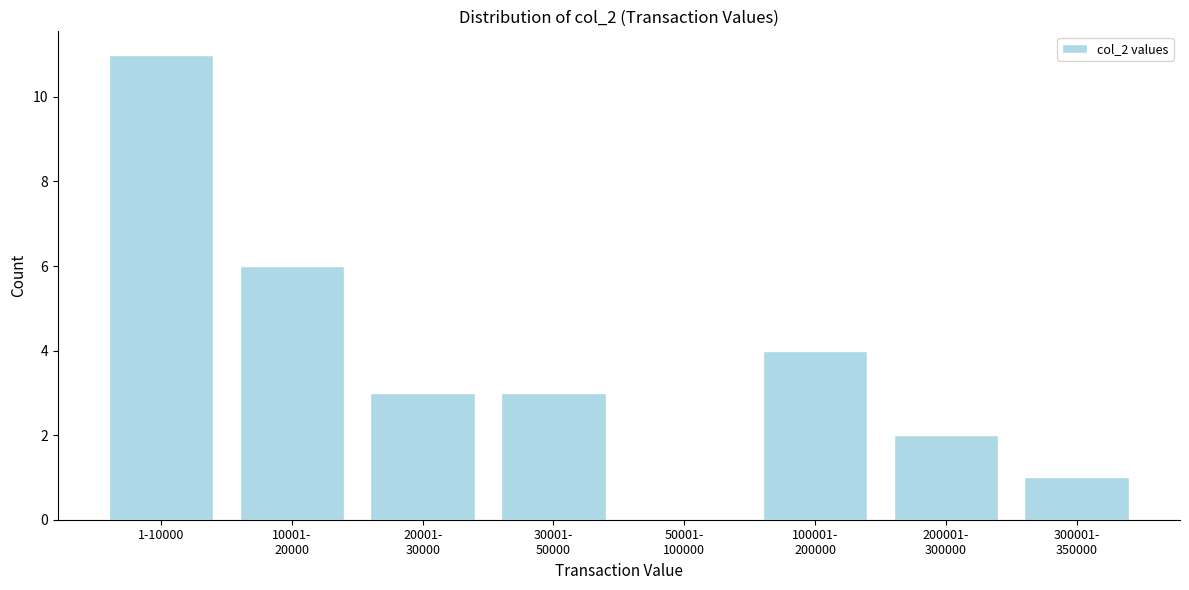

True or false: the data shows 17 at 1-10000.

False